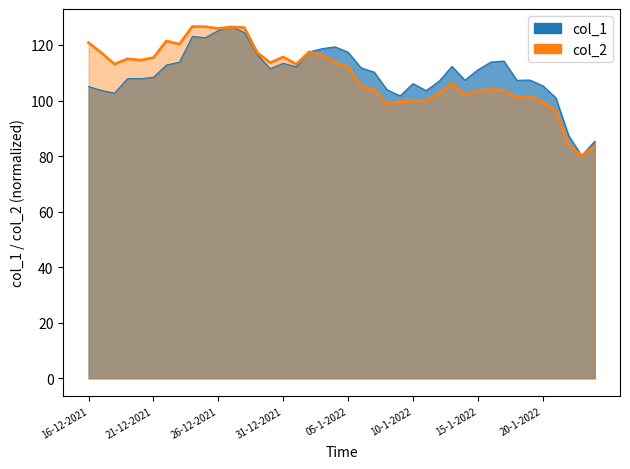

Reading left to right, what are all the values shown in this chart?

col_1: 16-12-2021=105.0	17-12-2021=103.6	18-12-2021=102.7	19-12-2021=107.9	20-12-2021=107.9	21-12-2021=108.4	22-12-2021=112.8	23-12-2021=113.8	24-12-2021=123.1	25-12-2021=122.6	26-12-2021=125.2	27-12-2021=126.6	28-12-2021=124.5	29-12-2021=116.5	30-12-2021=111.5	31-12-2021=113.4	01-1-2022=112.1	02-1-2022=117.5	03-1-2022=118.7	04-1-2022=119.3	05-1-2022=117.4	06-1-2022=111.8	07-1-2022=110.3	08-1-2022=103.9	09-1-2022=101.7	10-1-2022=106.1	11-1-2022=103.6	12-1-2022=106.9	13-1-2022=112.3	14-1-2022=107.3	15-1-2022=111.1	16-1-2022=113.9	17-1-2022=114.2	18-1-2022=107.3	19-1-2022=107.4	20-1-2022=105.3	21-1-2022=101.0	22-1-2022=87.3	23-1-2022=80.1	24-1-2022=85.3
col_2: 16-12-2021=120.8	17-12-2021=117.1	18-12-2021=113.1	19-12-2021=115.0	20-12-2021=114.5	21-12-2021=115.4	22-12-2021=121.4	23-12-2021=120.3	24-12-2021=126.6	25-12-2021=126.6	26-12-2021=125.9	27-12-2021=126.5	28-12-2021=126.3	29-12-2021=117.2	30-12-2021=113.6	31-12-2021=115.7	01-1-2022=113.1	02-1-2022=117.5	03-1-2022=116.2	04-1-2022=113.7	05-1-2022=112.0	06-1-2022=105.2	07-1-2022=103.9	08-1-2022=98.9	09-1-2022=99.6	10-1-2022=99.9	11-1-2022=99.9	12-1-2022=102.6	13-1-2022=106.2	14-1-2022=102.1	15-1-2022=103.6	16-1-2022=103.9	17-1-2022=103.6	18-1-2022=101.2	19-1-2022=101.5	20-1-2022=99.6	21-1-2022=96.5	22-1-2022=84.1	23-1-2022=80.1	24-1-2022=83.5